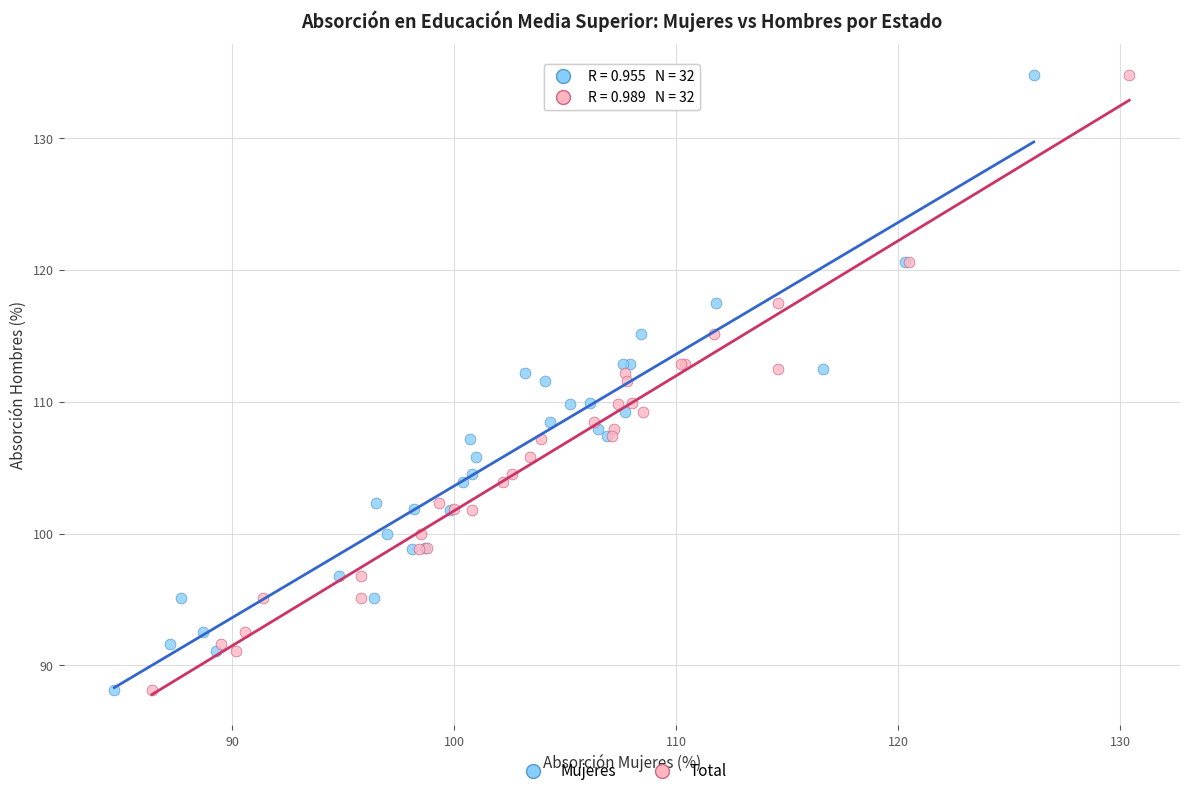

What are all the series names shown in the legend?

Mujeres, Total